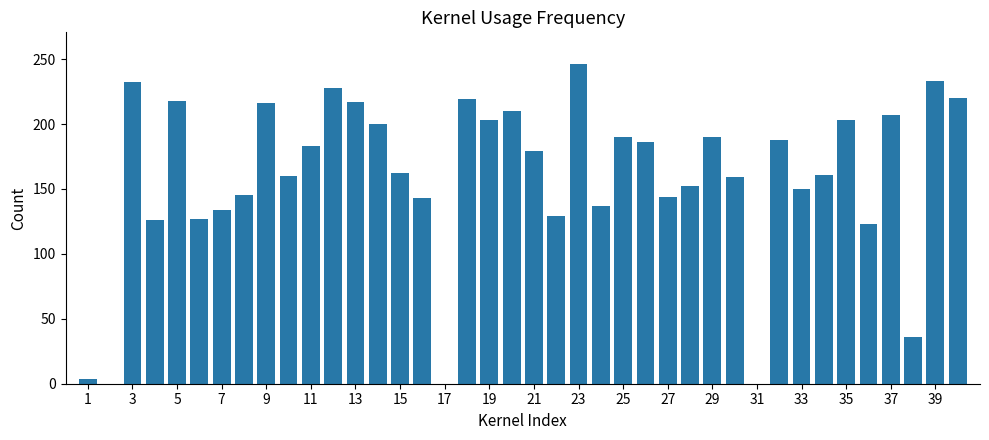

What is the maximum value shown in the chart?

246